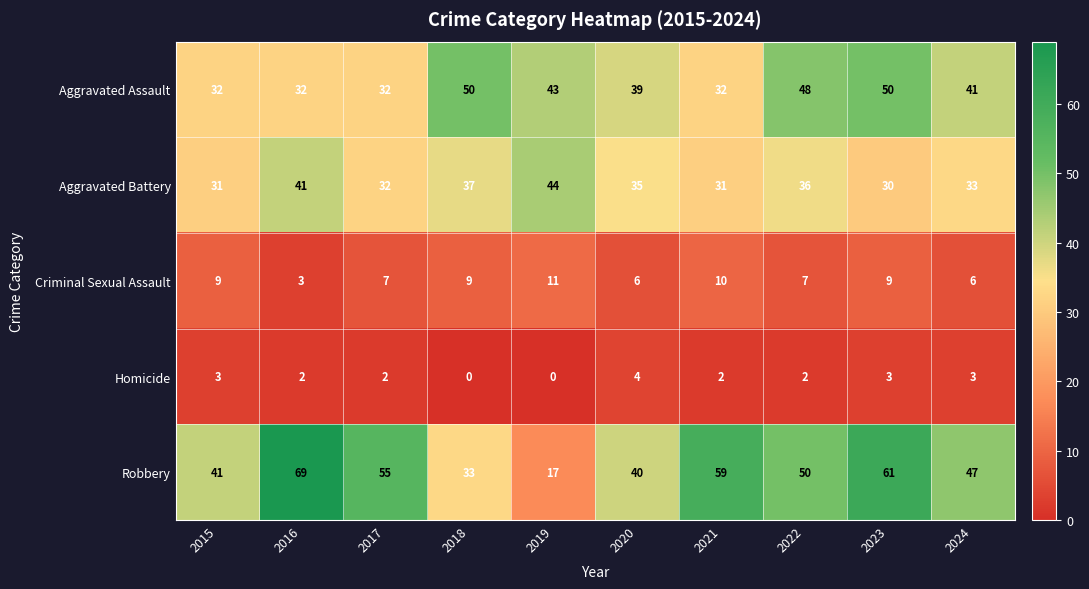

Where does the Homicide series first go above 2?

2015